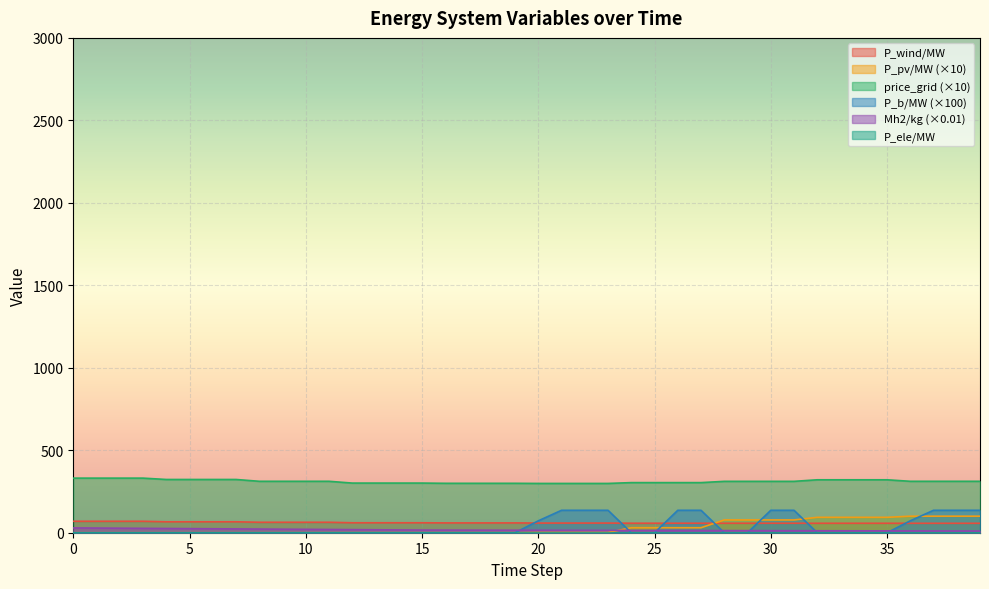

Is it true that price_grid/(euros/MWh) equals 80.5 at 28?

False